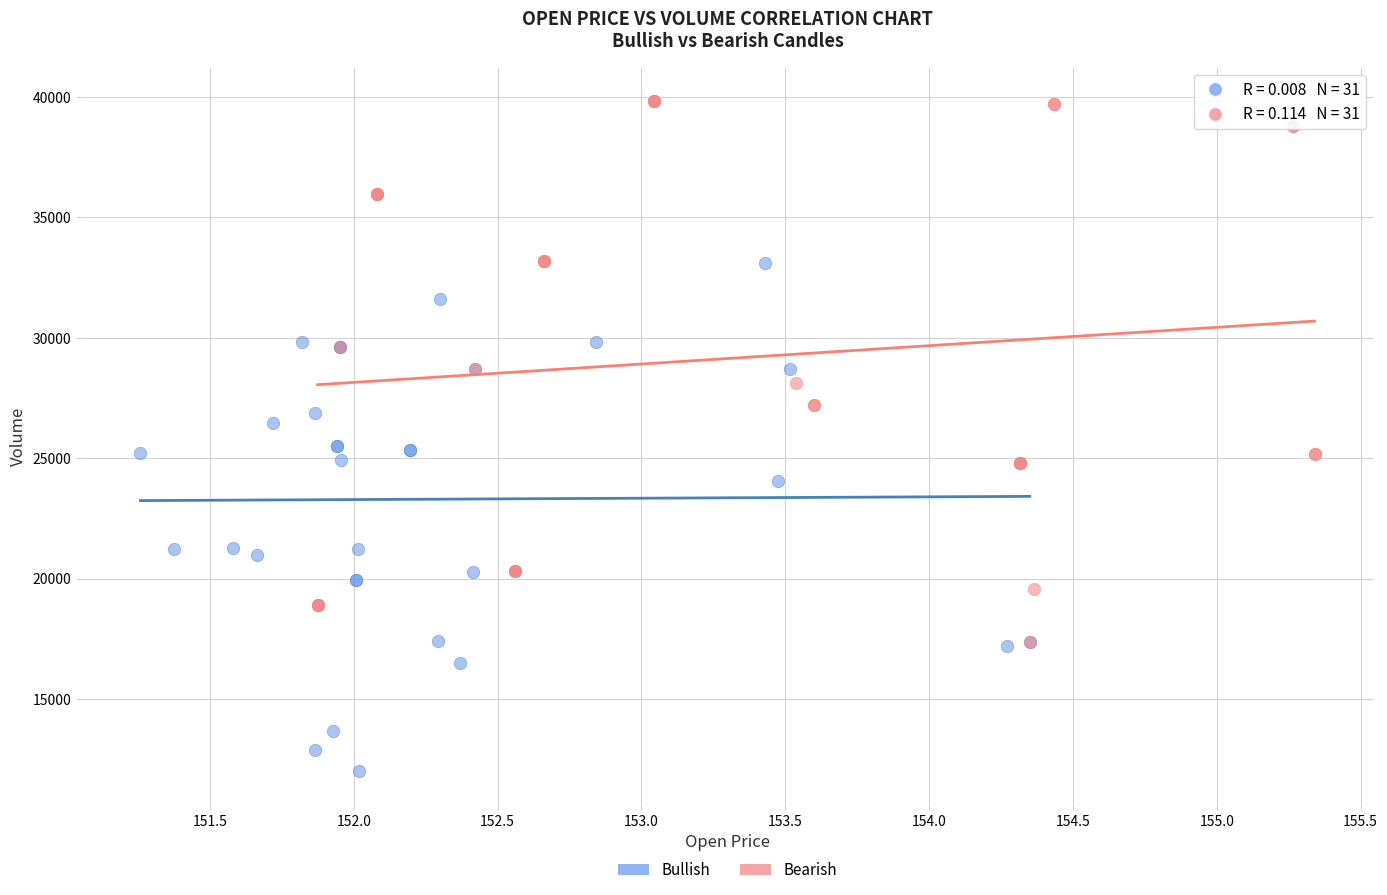

Which series reaches the minimum Y coordinate?

Bullish